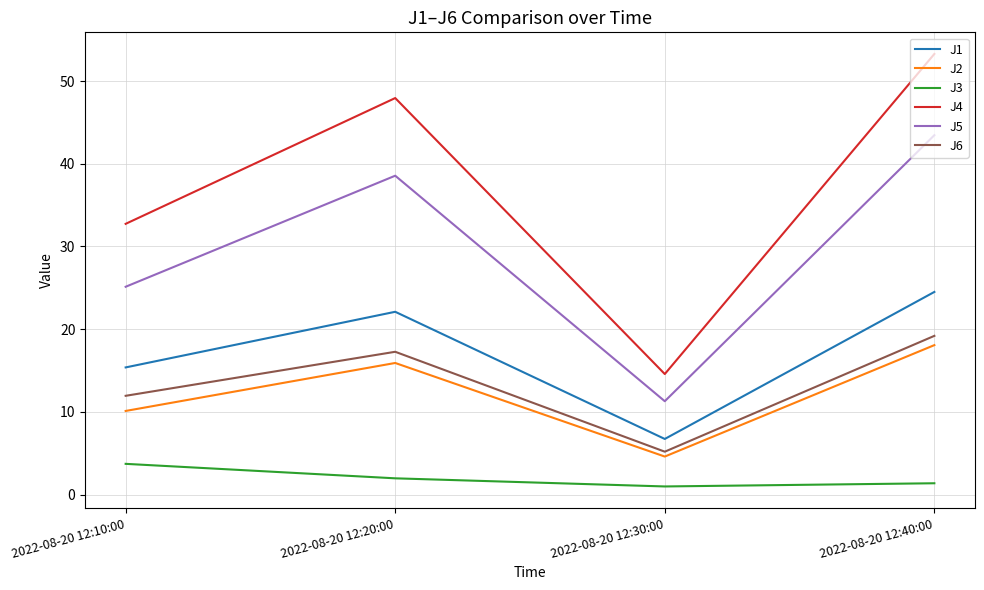

How many interior local peaks does the J6 series have?

1